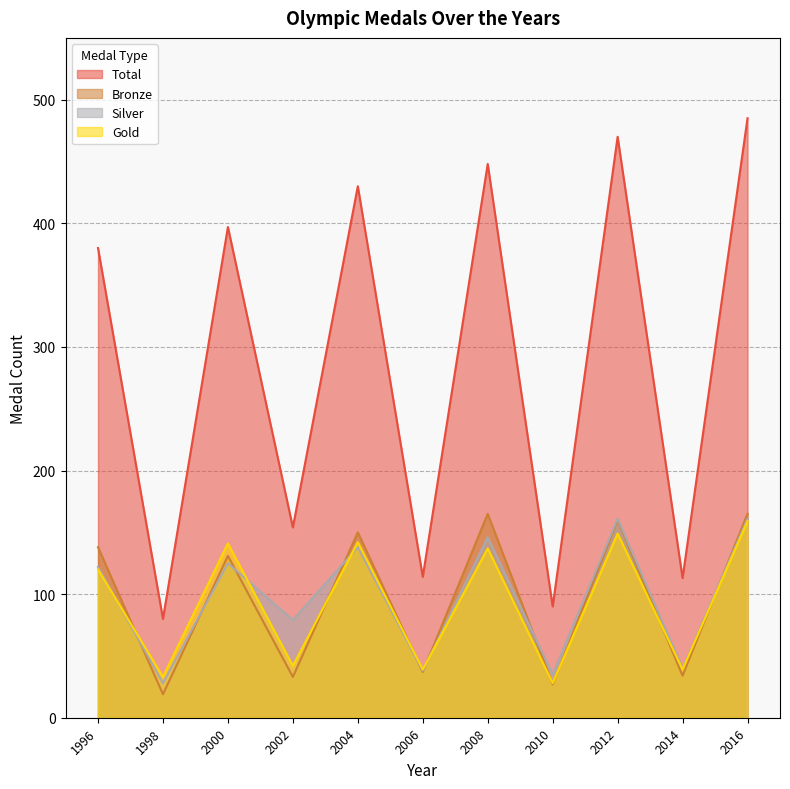

What is the lowest value of the Gold series?

28